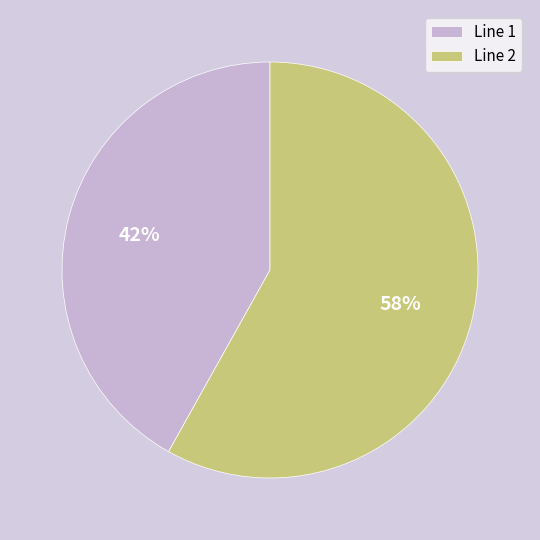

Does Line 1 represent more than half of the total?

No